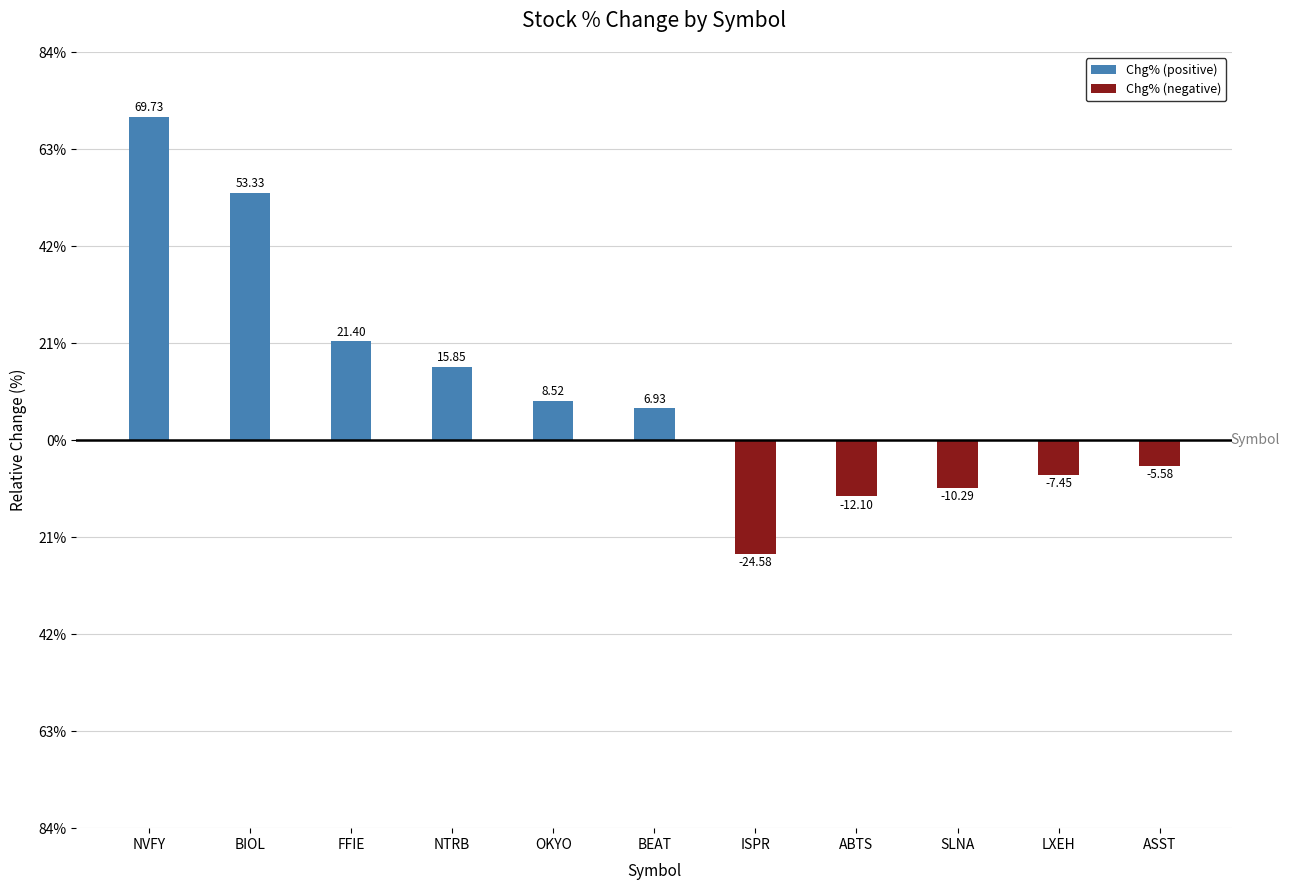

The value of Chg% (positive) at FFIE is 21.4. True or false?

True